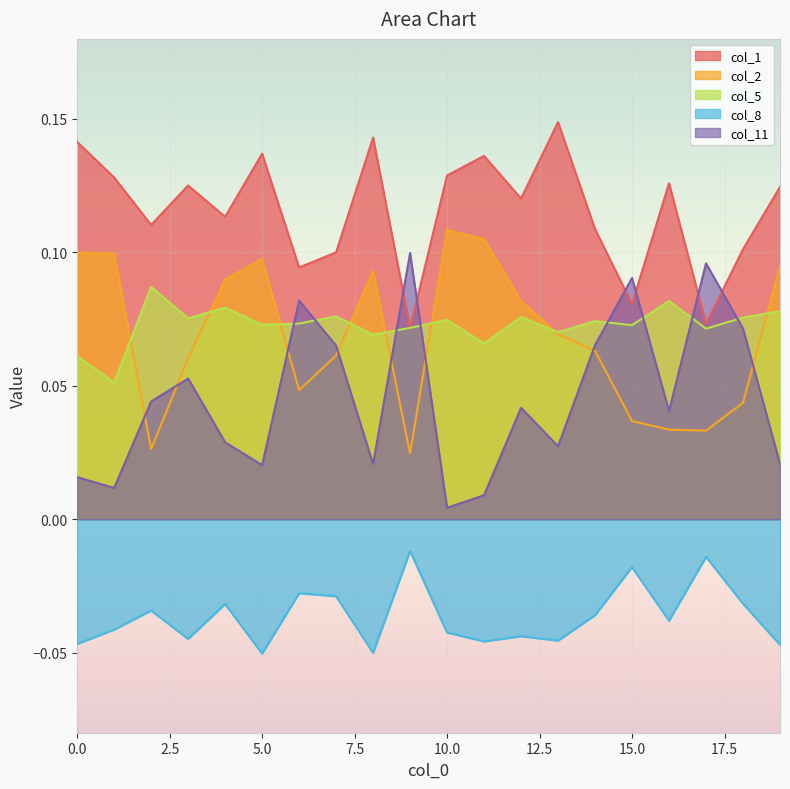

Reading left to right, what are all the values shown in this chart?

col_1: 0=0.1	1=0.1	2=0.1	3=0.1	4=0.1	5=0.1	6=0.1	7=0.1	8=0.1	9=0.1	10=0.1	11=0.1	12=0.1	13=0.1	14=0.1	15=0.1	16=0.1	17=0.1	18=0.1	19=0.1
col_2: 0=0.1	1=0.1	2=0.0	3=0.1	4=0.1	5=0.1	6=0.0	7=0.1	8=0.1	9=0.0	10=0.1	11=0.1	12=0.1	13=0.1	14=0.1	15=0.0	16=0.0	17=0.0	18=0.0	19=0.1
col_5: 0=0.1	1=0.1	2=0.1	3=0.1	4=0.1	5=0.1	6=0.1	7=0.1	8=0.1	9=0.1	10=0.1	11=0.1	12=0.1	13=0.1	14=0.1	15=0.1	16=0.1	17=0.1	18=0.1	19=0.1
col_8: 0=-0.0	1=-0.0	2=-0.0	3=-0.0	4=-0.0	5=-0.1	6=-0.0	7=-0.0	8=-0.1	9=-0.0	10=-0.0	11=-0.0	12=-0.0	13=-0.0	14=-0.0	15=-0.0	16=-0.0	17=-0.0	18=-0.0	19=-0.0
col_11: 0=0.0	1=0.0	2=0.0	3=0.1	4=0.0	5=0.0	6=0.1	7=0.1	8=0.0	9=0.1	10=0.0	11=0.0	12=0.0	13=0.0	14=0.1	15=0.1	16=0.0	17=0.1	18=0.1	19=0.0